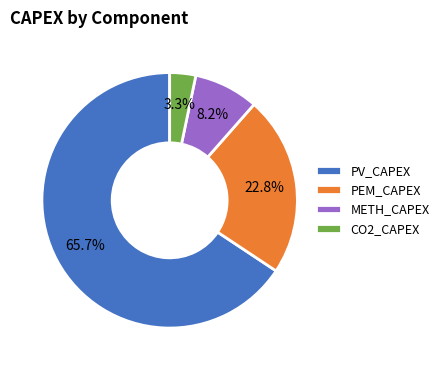

What percentage is NOT represented by METH_CAPEX?

91.8%